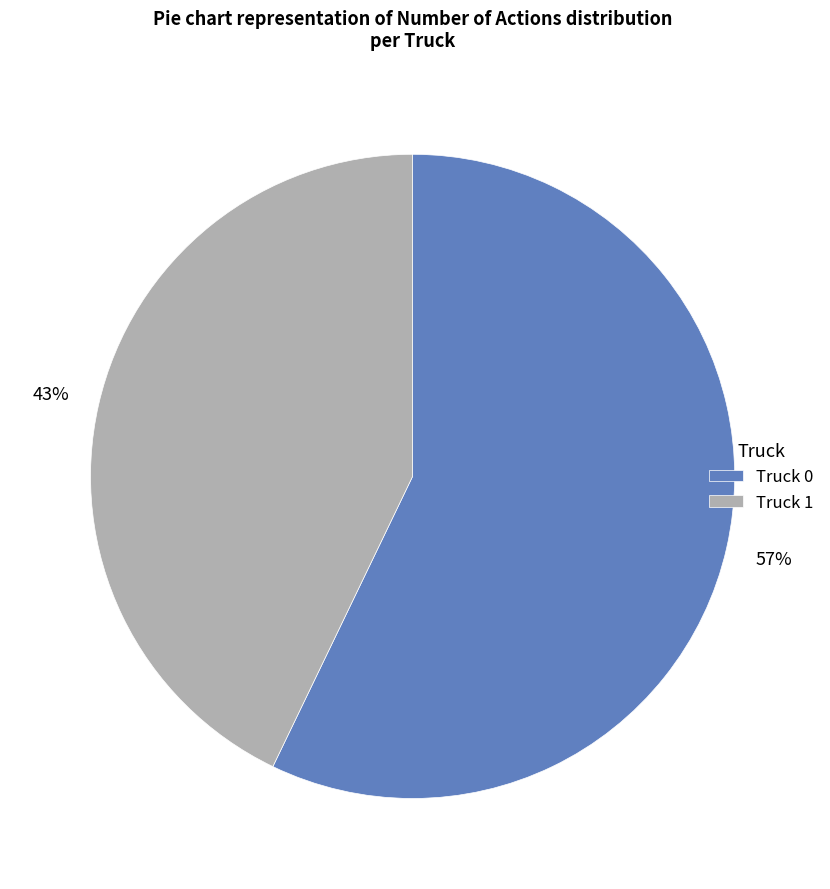

Is it true that Truck 0 is 57% of the pie?

True